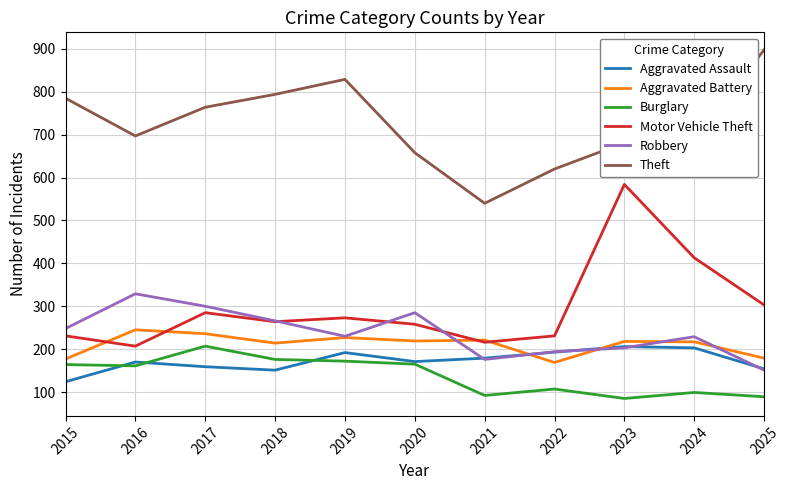

True or false: Motor Vehicle Theft and Aggravated Assault intersect in this chart.

False